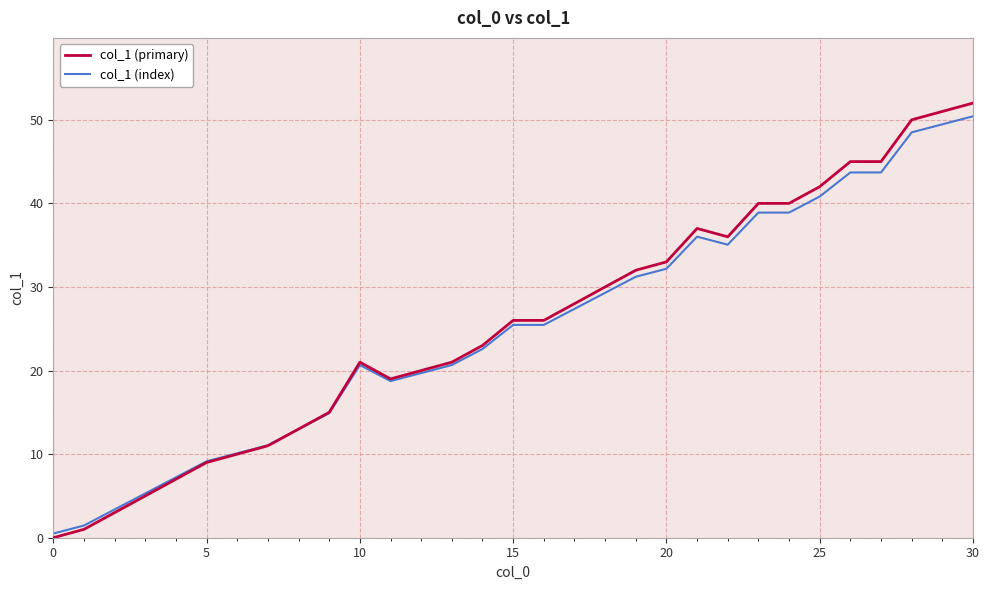

Which series has the widest spread of values?

col_1 (primary)